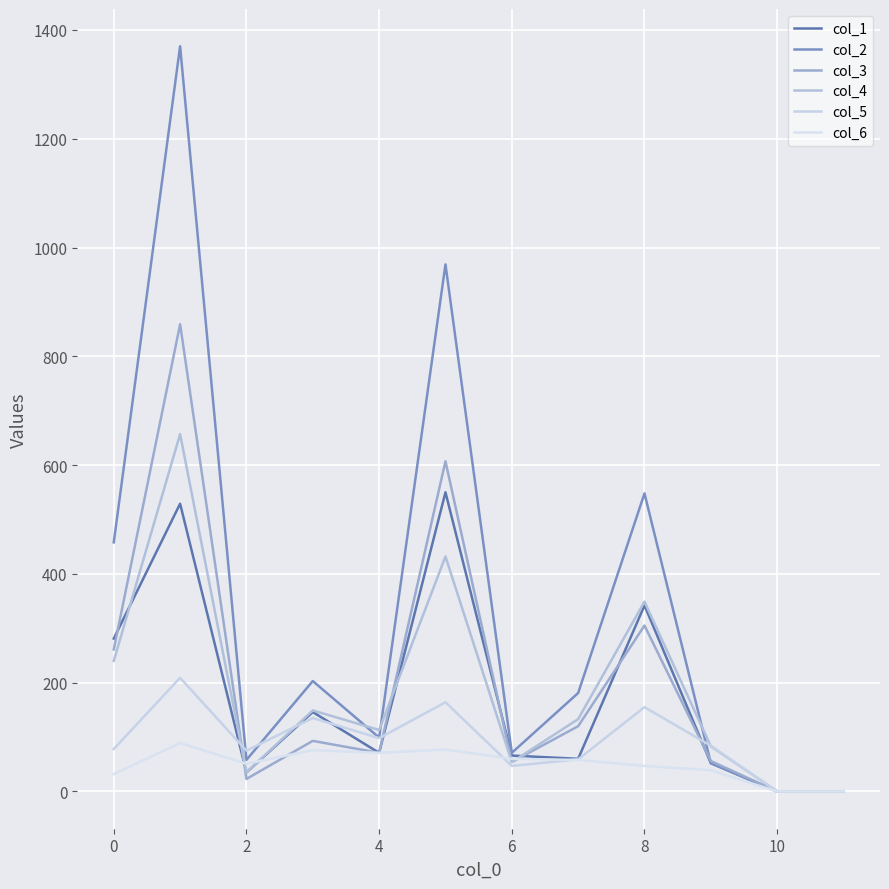

How many lines are shown in the chart?

6